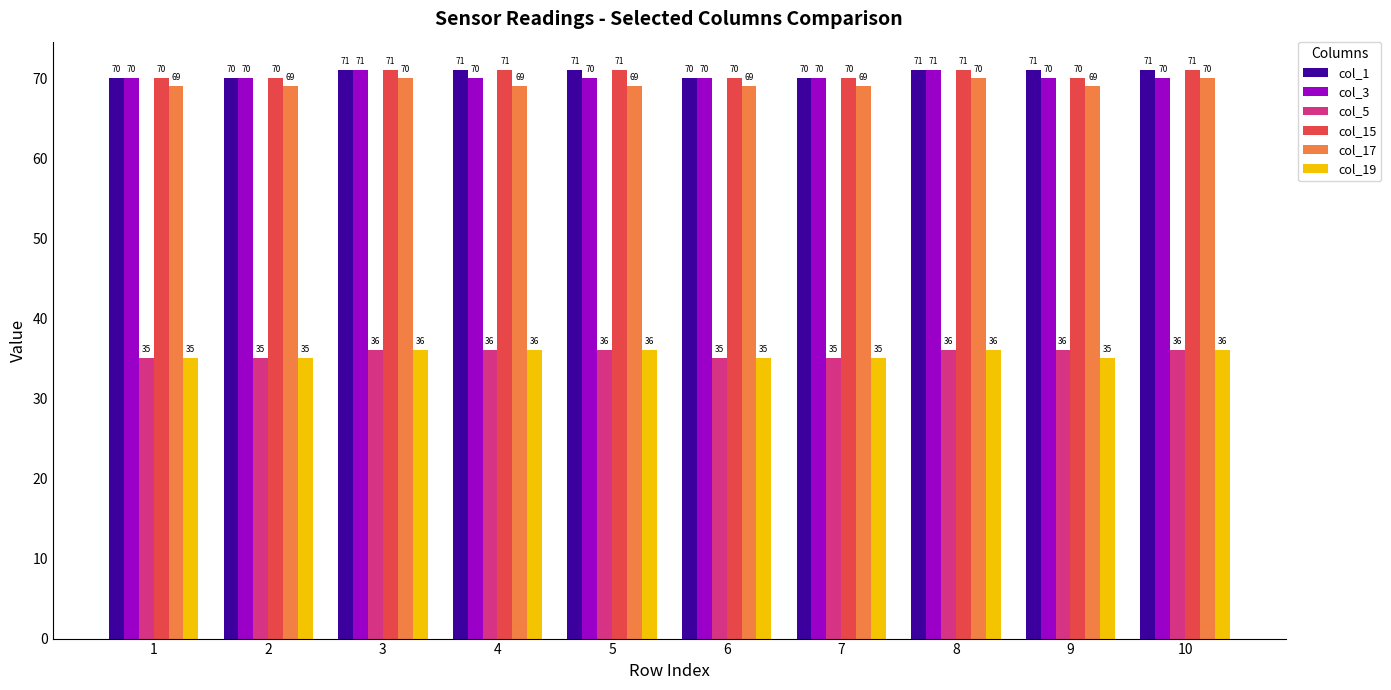

What is the difference between the highest and lowest values at 1?

35